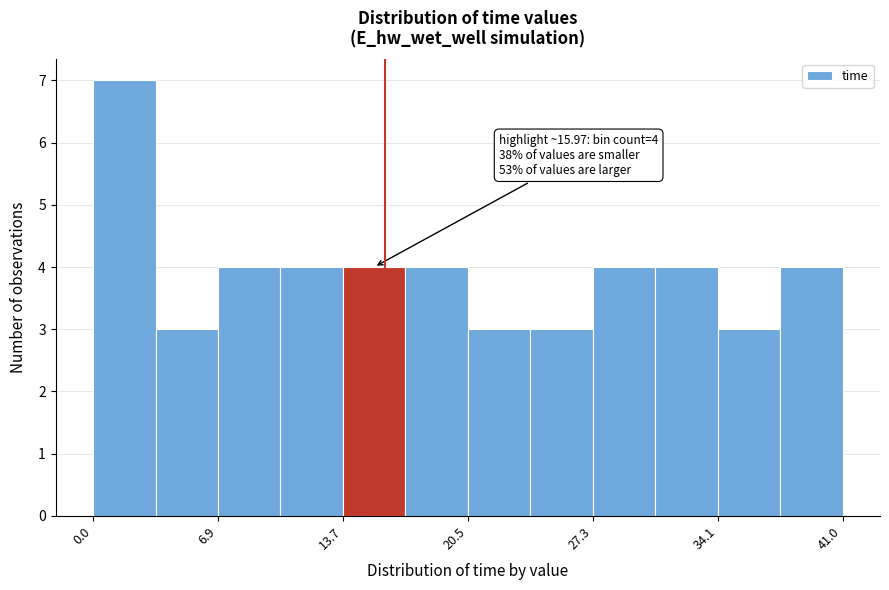

Read against the x-axis, roughly where is the centre of the tallest bar?

2